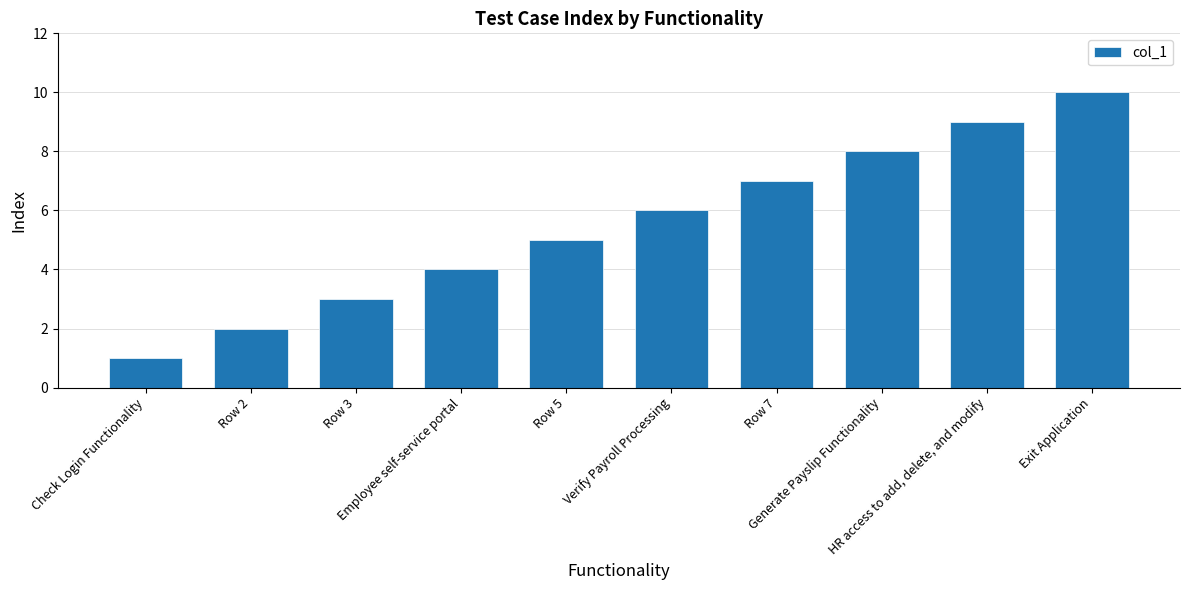

True or false: the data shows 6 at Verify Payroll Processing.

True